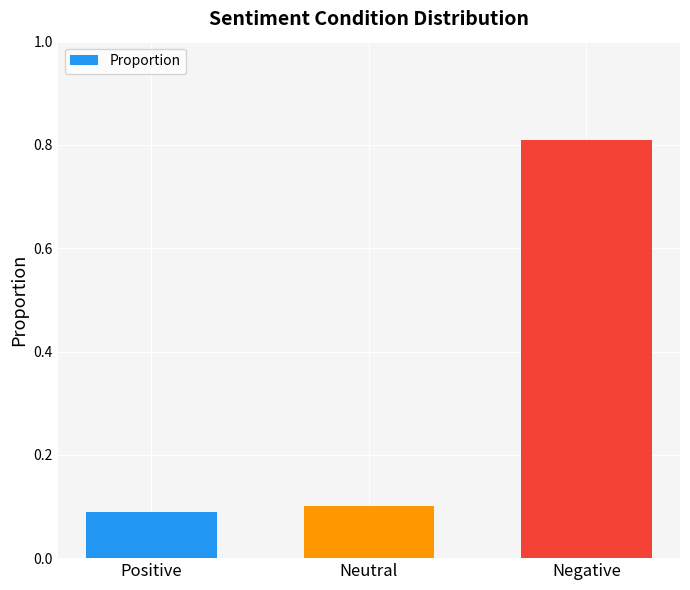

The chart shows a value of 0.2 at Neutral. True or false?

False